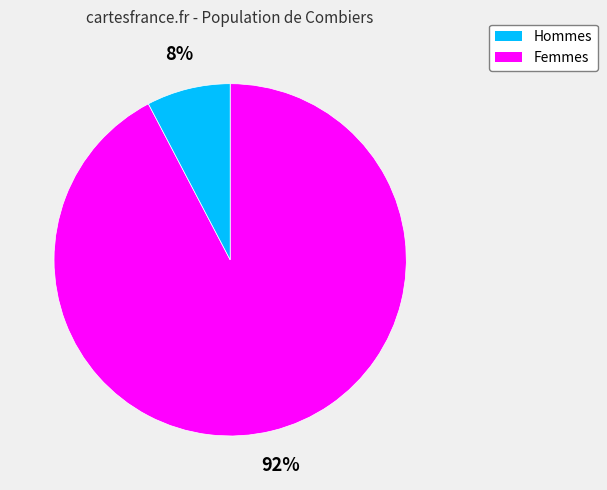

Count the number of slices in the pie.

2